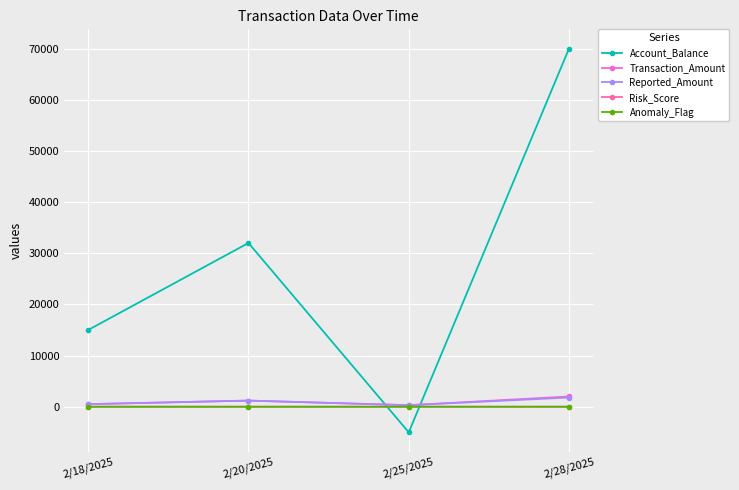

True or false: Transaction_Amount and Account_Balance intersect in this chart.

True